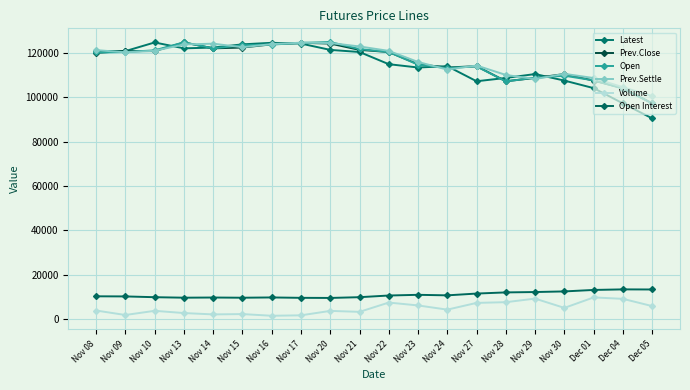

How many data points does each series have?

20